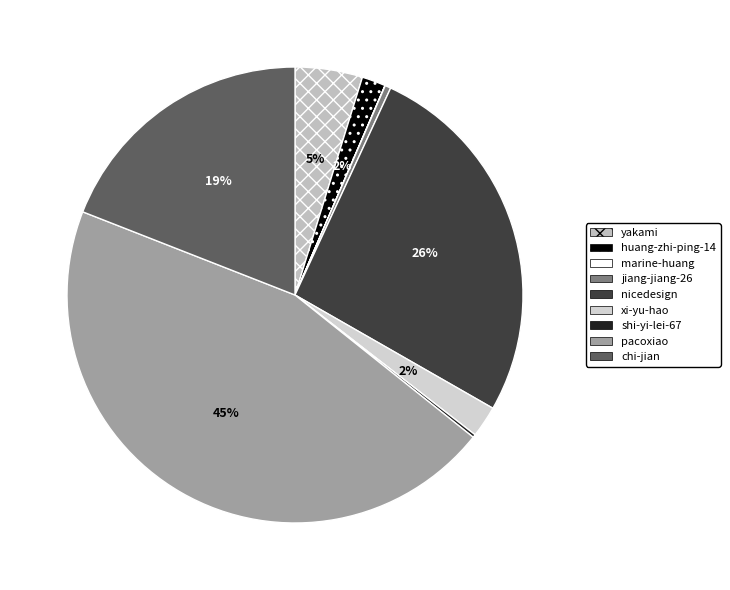

What is the smallest slice in the pie chart?

marine-huang